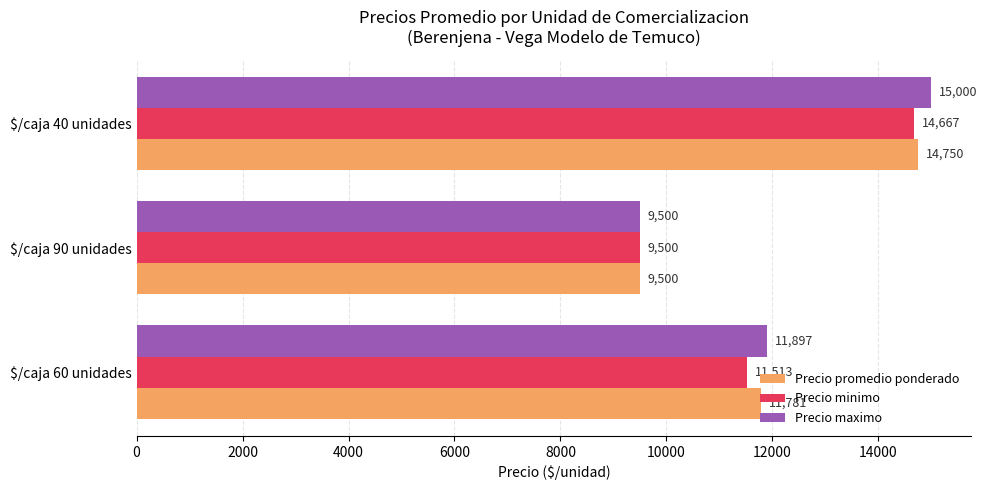

How many data points in Precio promedio ponderado are less than 11781?

1